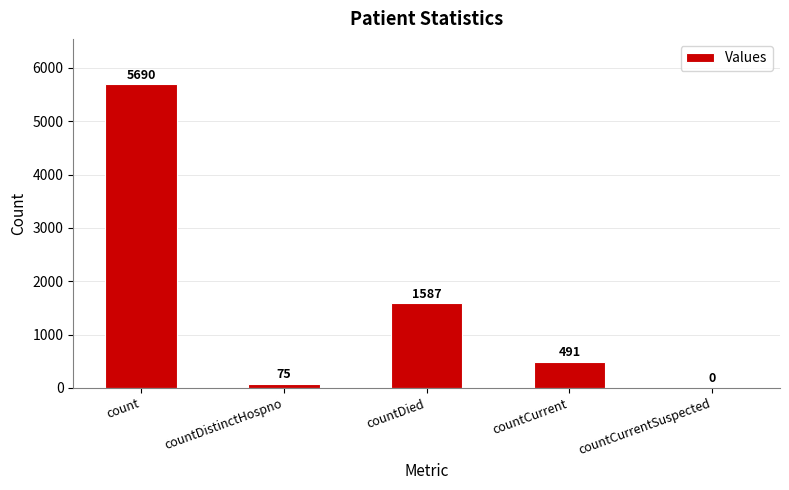

Which label corresponds to the largest value in the chart?

count